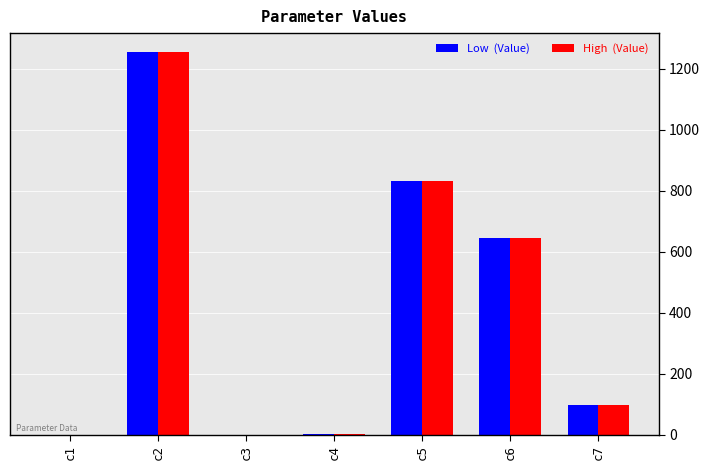

Count the number of data series in this chart.

2